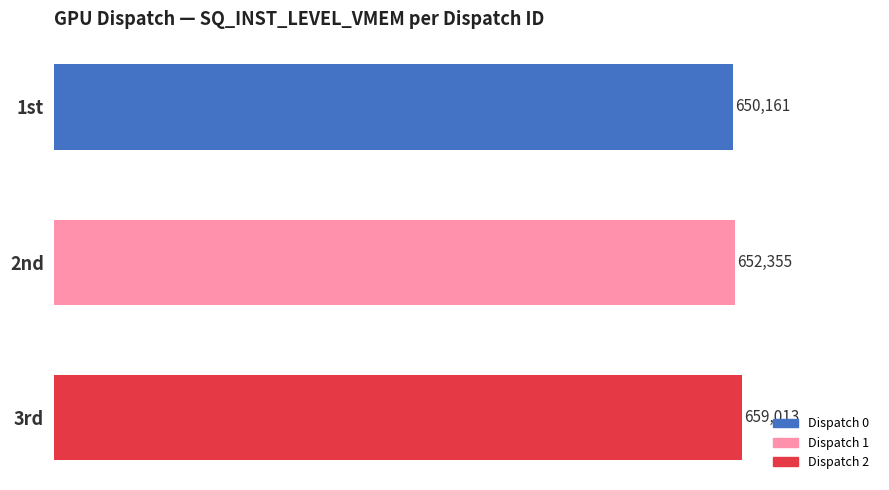

What is the change in value from 2nd to 3rd?

+6658